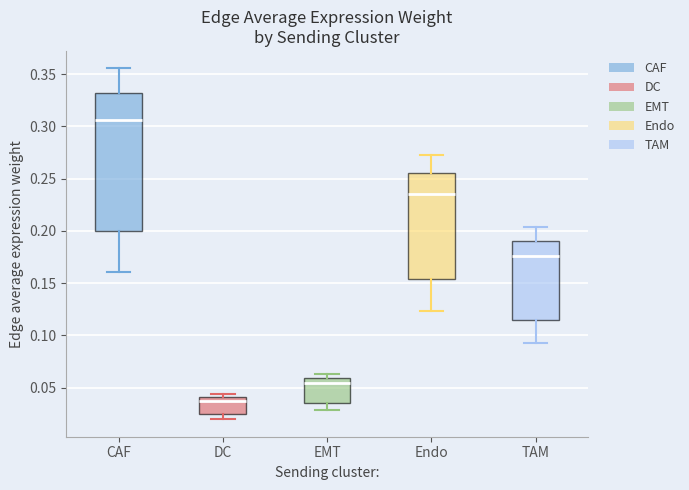

Reading left to right, read every box against the y-axis: the position of its median line, the range the box covers, and the ends of its whiskers. The values are not printed on the chart, so give them approximately, as read against the axis.

CAF: median 0.305, box 0.200 to 0.330, whiskers 0.160 to 0.355
DC: median 0.035, box 0.025 to 0.040, whiskers 0.020 to 0.045
EMT: median 0.055, box 0.035 to 0.060, whiskers 0.030 to 0.065
Endo: median 0.235, box 0.155 to 0.255, whiskers 0.125 to 0.275
TAM: median 0.175, box 0.115 to 0.190, whiskers 0.090 to 0.205